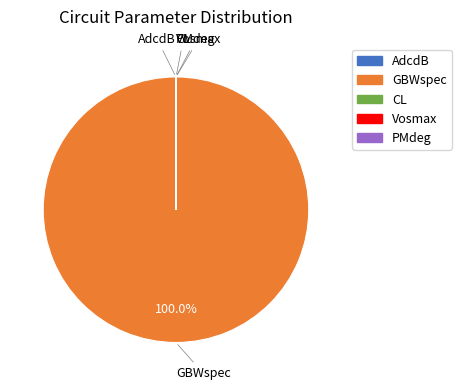

Which category has the biggest portion of the pie?

GBWspec